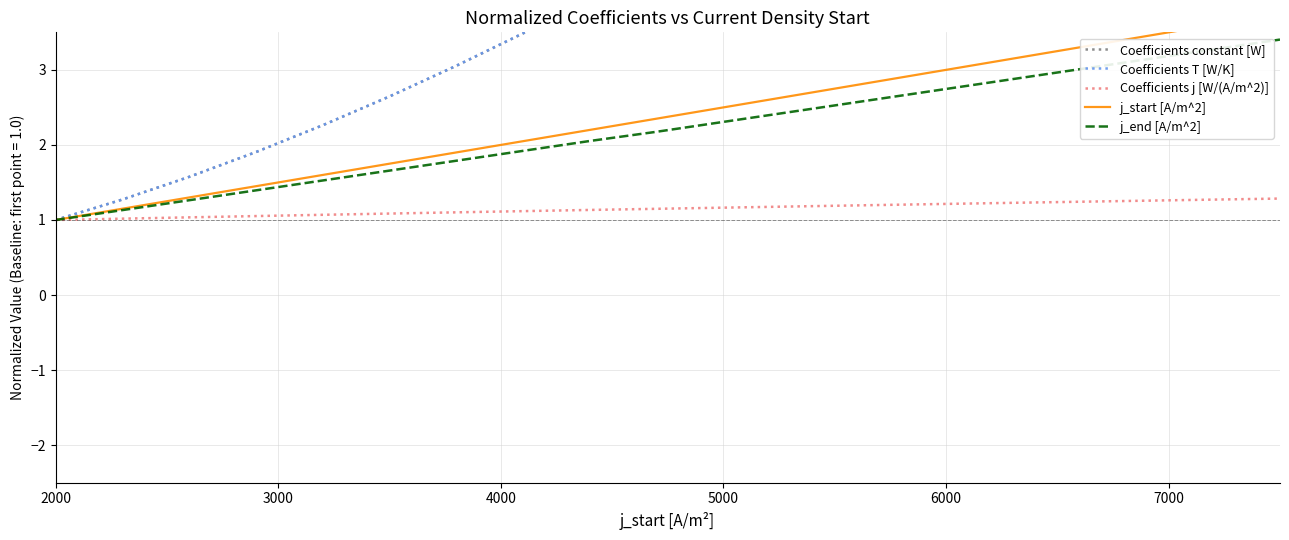

How many distinct data groups are displayed?

5